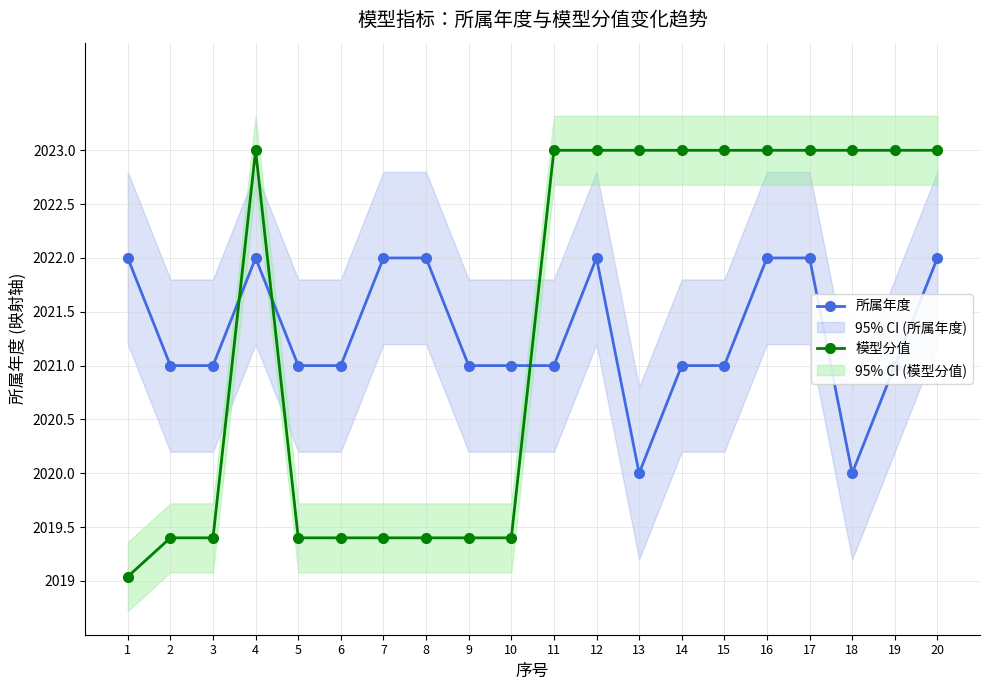

Reading left to right, what are all the values shown in this chart?

所属年度: 1=2022.0	2=2021.0	3=2021.0	4=2022.0	5=2021.0	6=2021.0	7=2022.0	8=2022.0	9=2021.0	10=2021.0	11=2021.0	12=2022.0	13=2020.0	14=2021.0	15=2021.0	16=2022.0	17=2022.0	18=2020.0	19=2021.0	20=2022.0
模型分值: 1=2019.0	2=2019.4	3=2019.4	4=2023.0	5=2019.4	6=2019.4	7=2019.4	8=2019.4	9=2019.4	10=2019.4	11=2023.0	12=2023.0	13=2023.0	14=2023.0	15=2023.0	16=2023.0	17=2023.0	18=2023.0	19=2023.0	20=2023.0